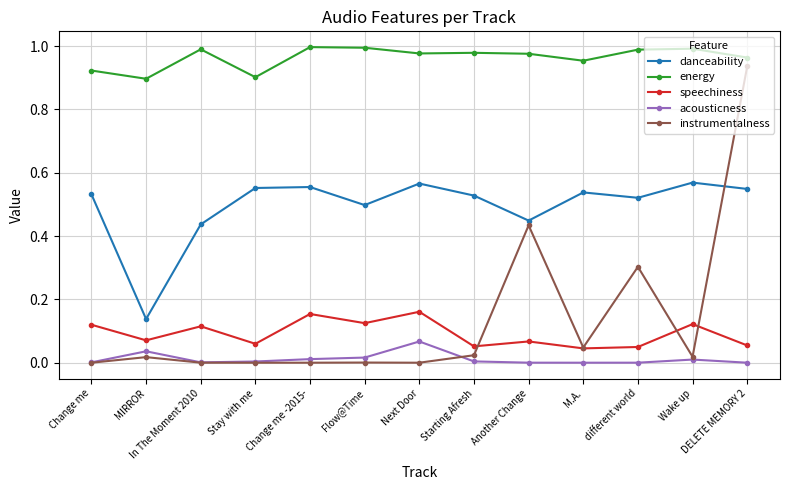

Does the chart display data point markers on the line(s)?

Yes